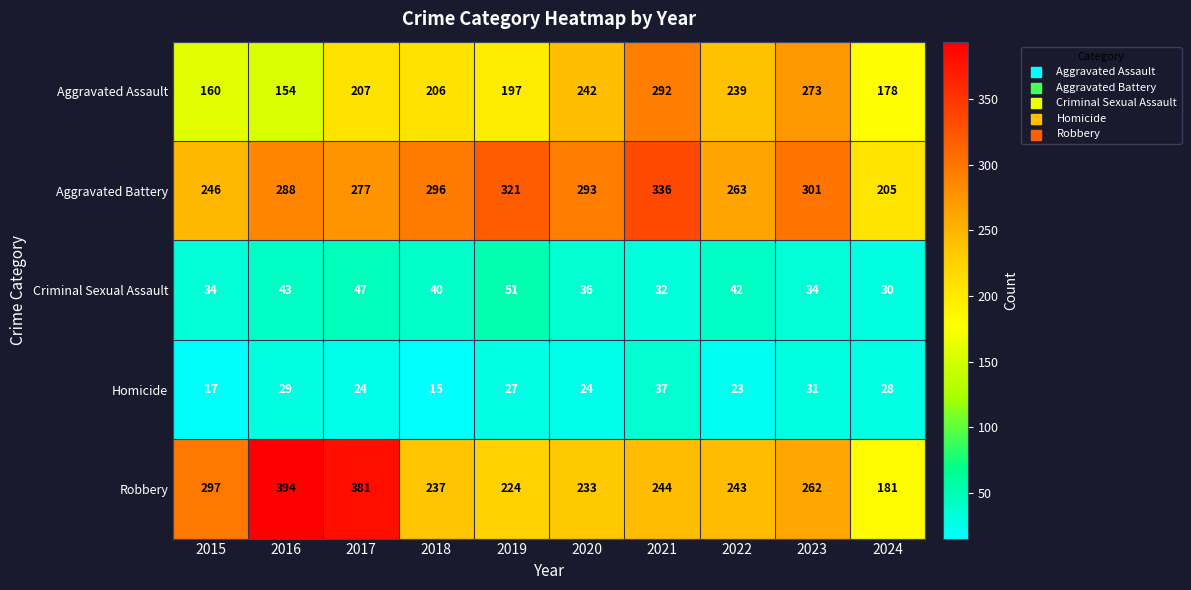

What is the smallest value displayed?

15